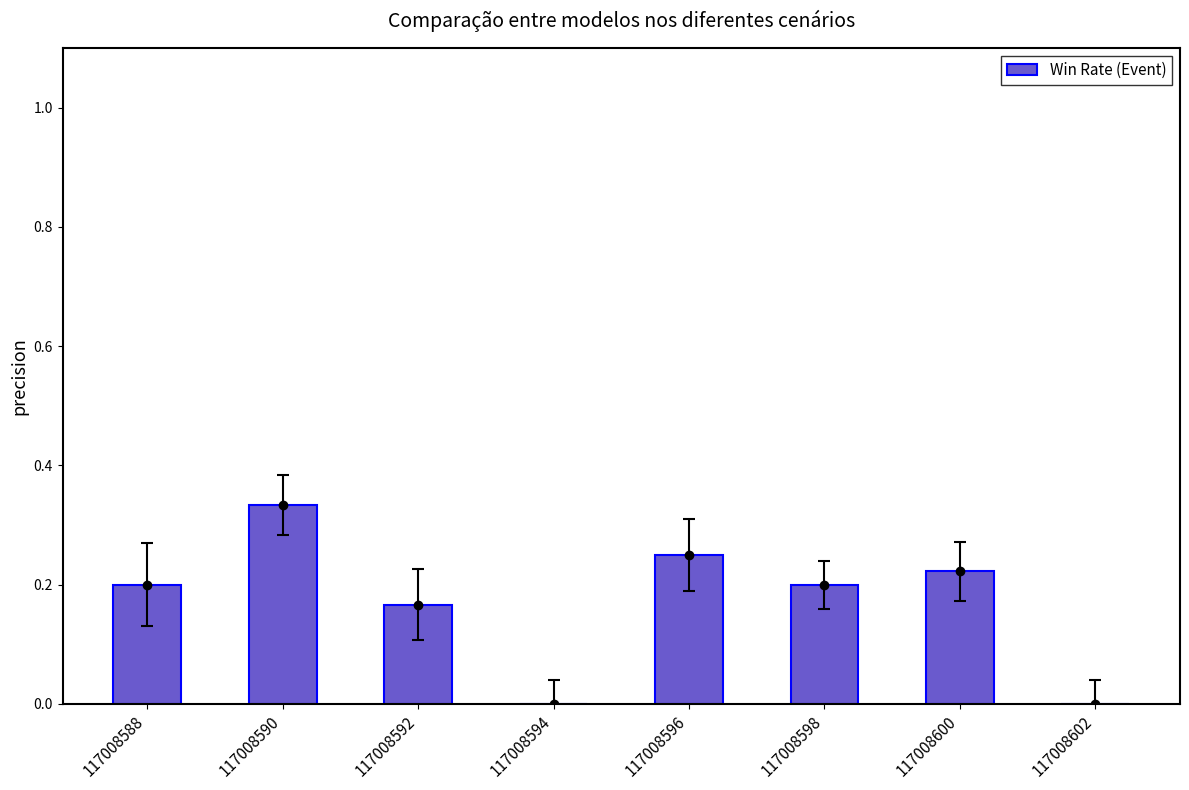

Reading left to right, extract all data points from this chart.

0.2	0.3	0.2	0.0	0.2	0.2	0.2	0.0